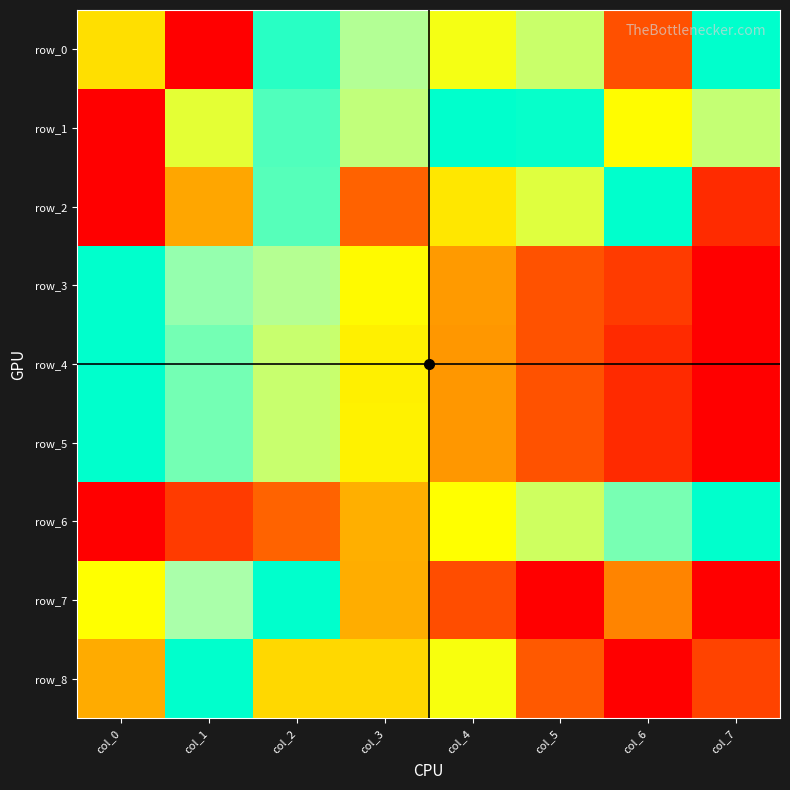

At which category does the chart reach its peak across all series?

col_7